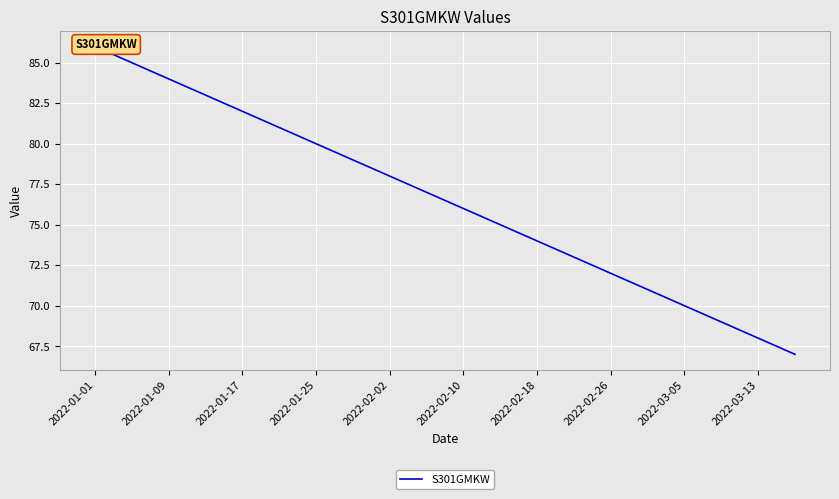

At which category does the chart reach its peak across all series?

2022-01-01